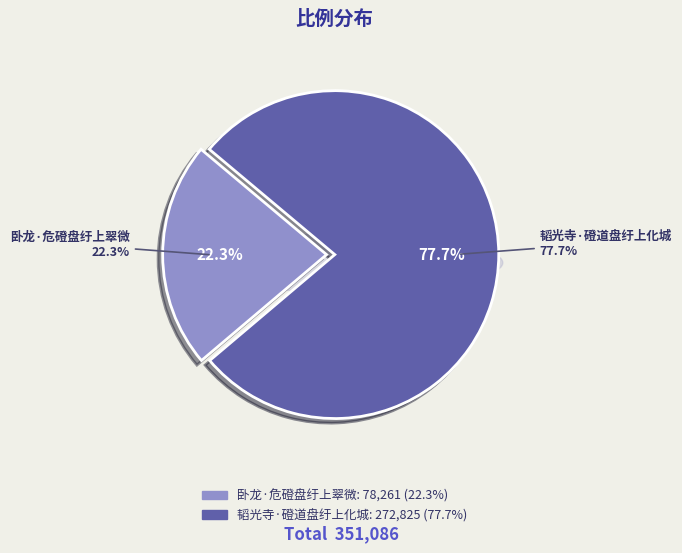

What is the change in value from 卧龙·危磴盘纡上翠微 to 韬光寺·磴道盘纡上化城?

+194564